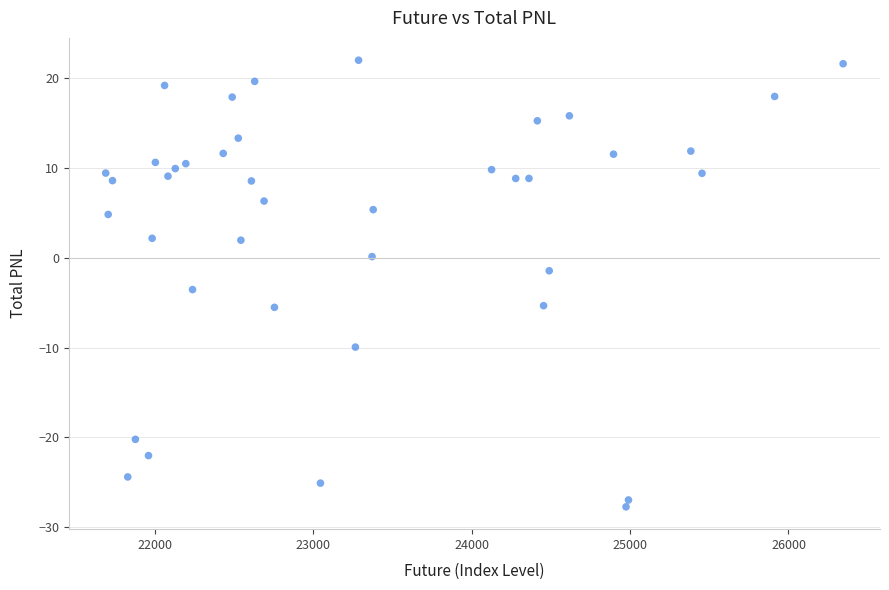

What Y value in the scatter plot is closest to -2?

-1.4